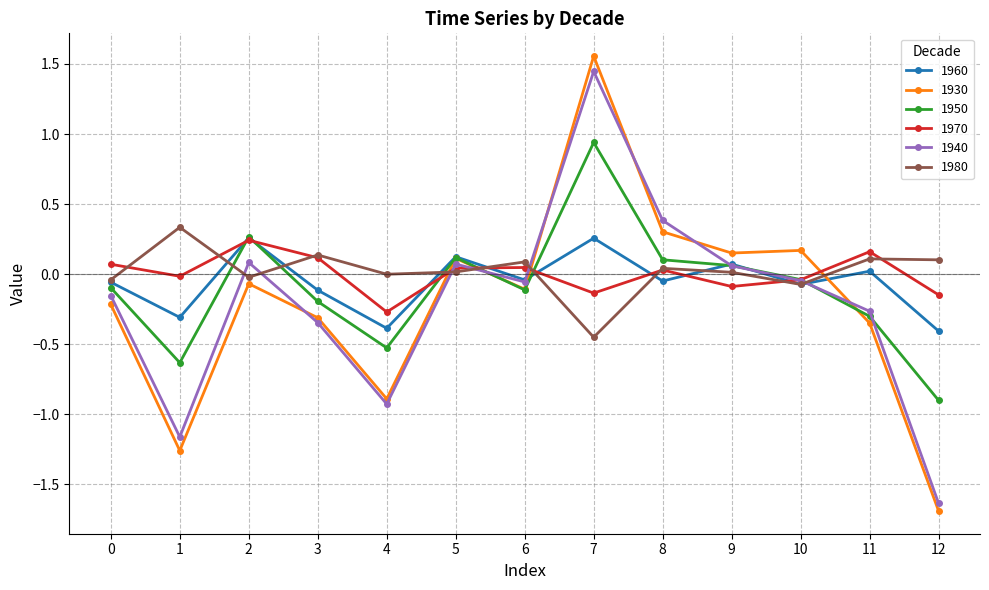

After their last crossing, which series has the higher values: 1980 or 1940?

1980